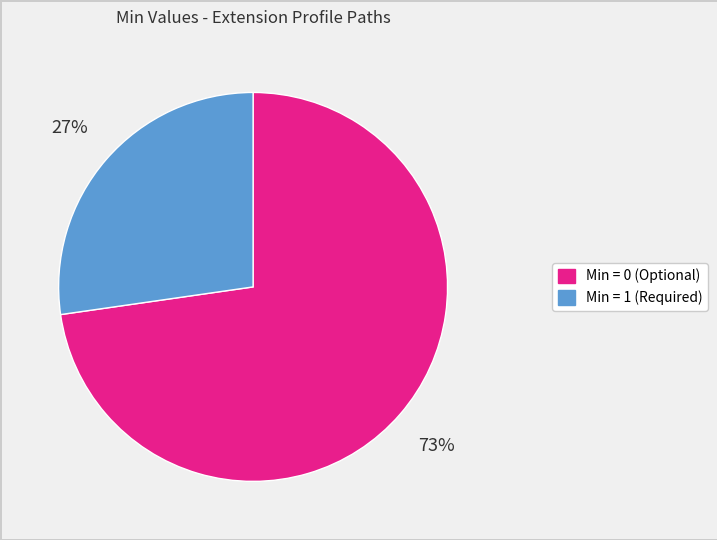

Does any single category account for the majority?

Yes